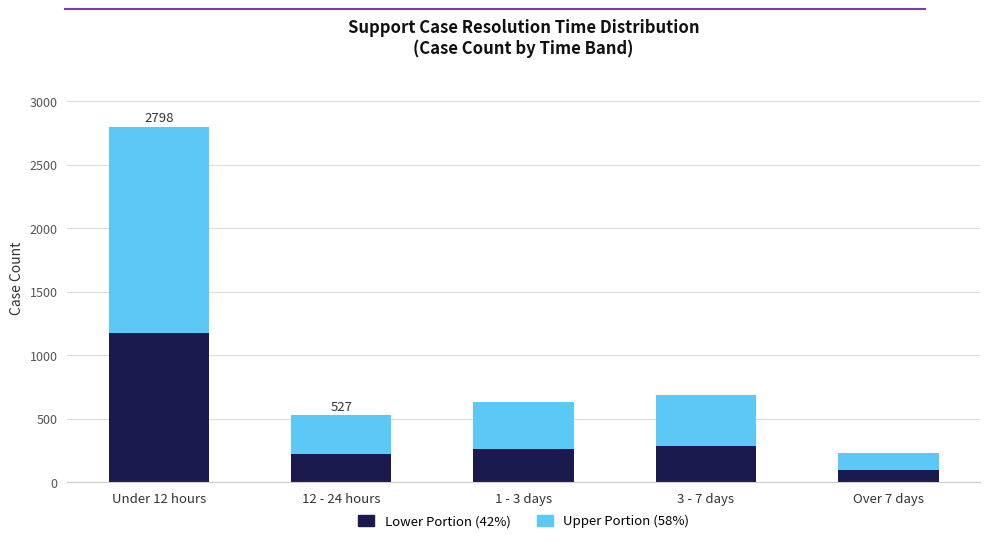

At which category is the sum across all series the highest?

Under 12 hours